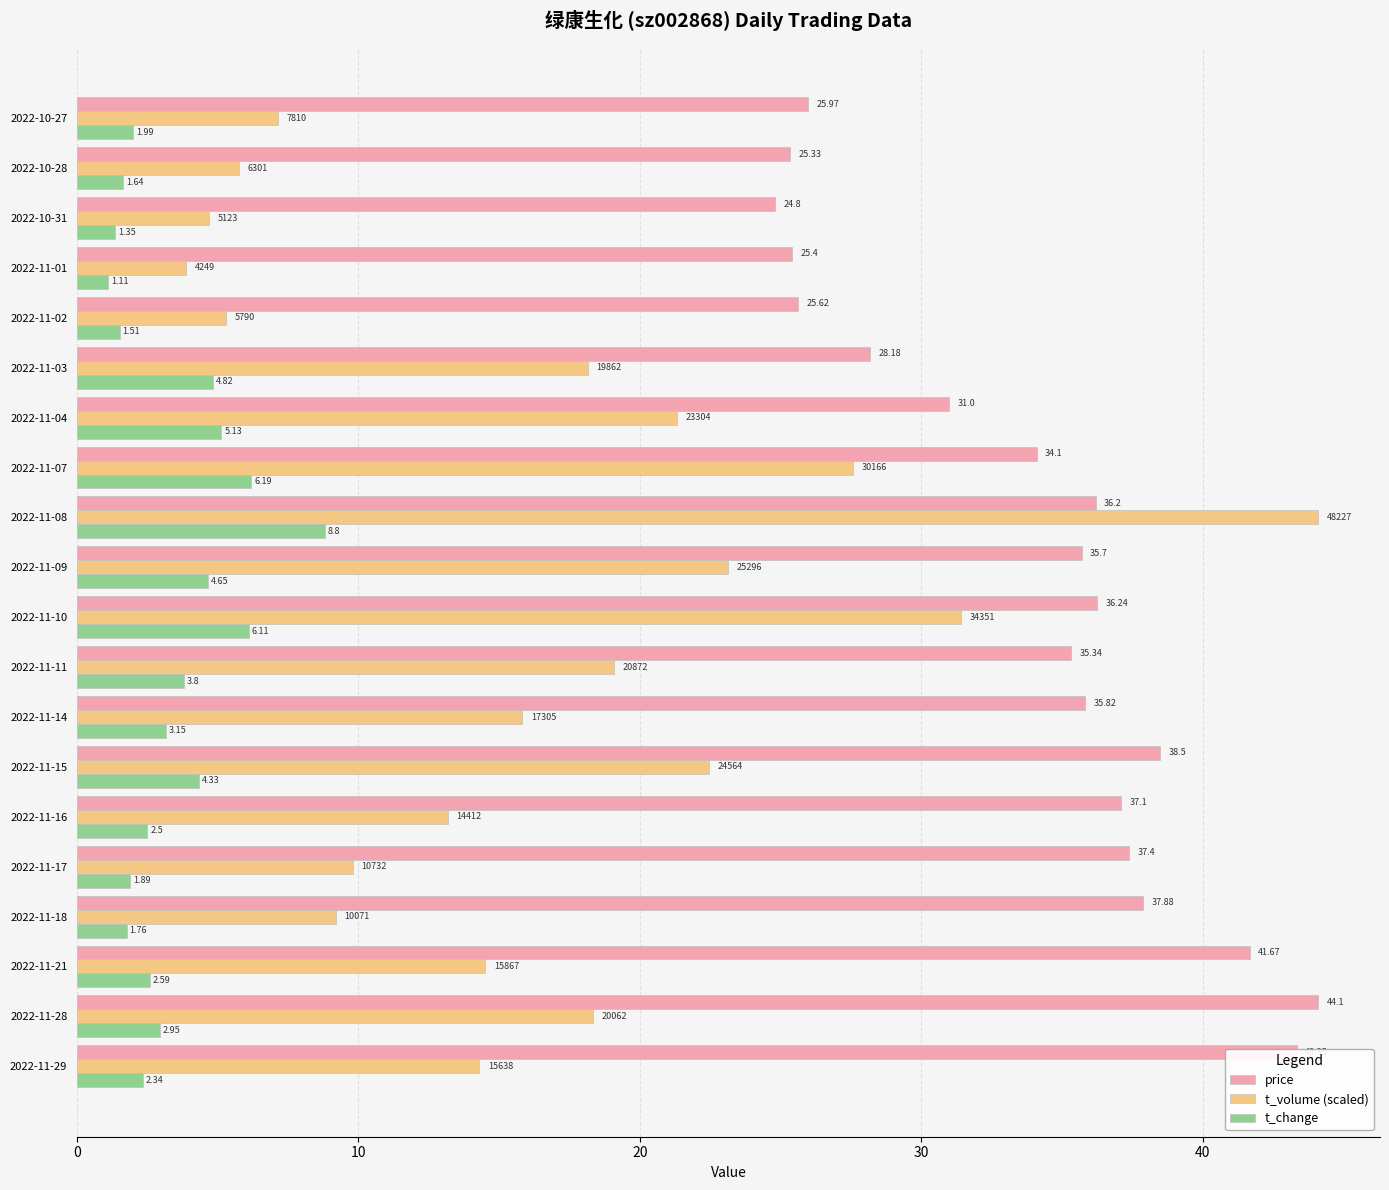

What is the difference between the maximum and minimum values in the t_change series?

7.7